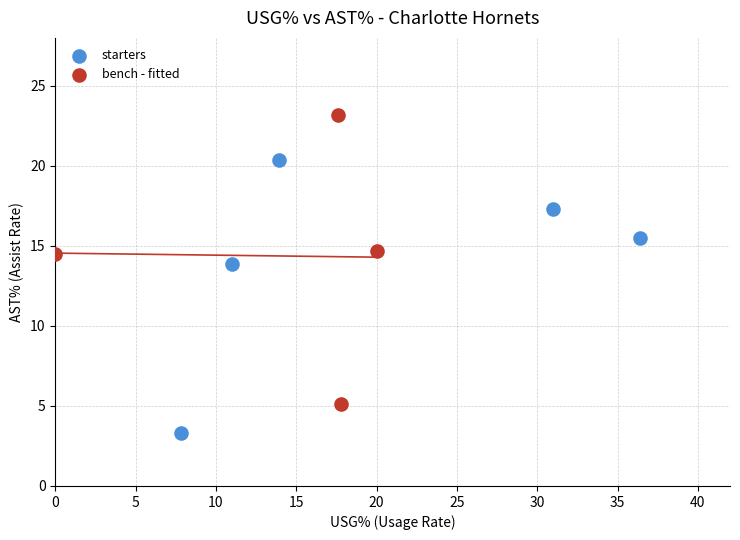

What are all the series names shown in the legend?

starters, bench - fitted